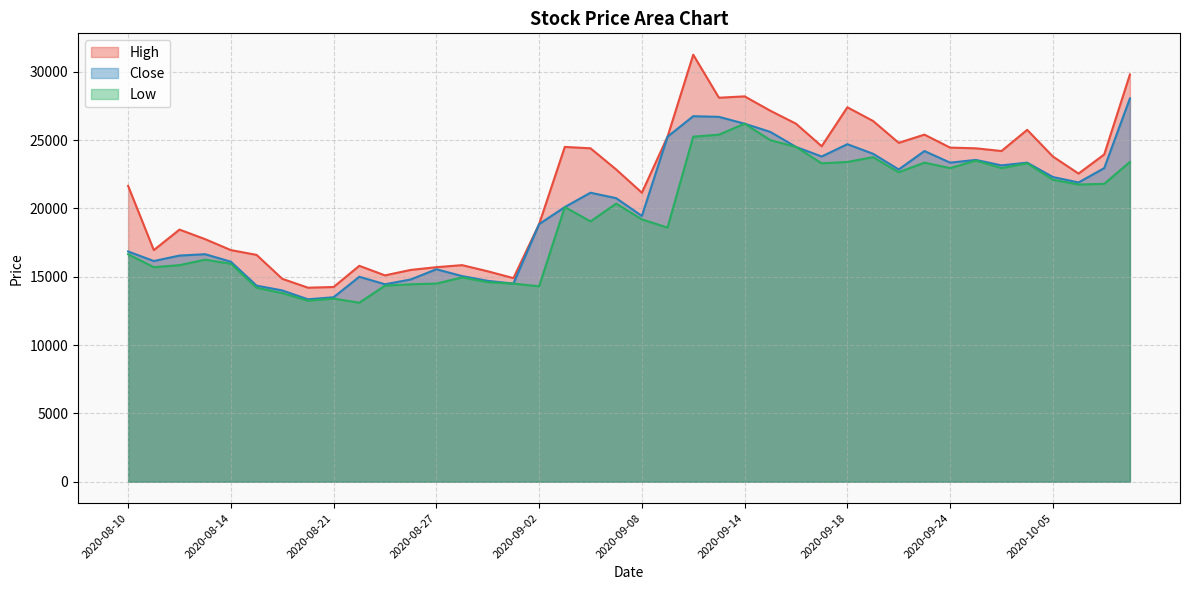

At which category is the sum across all series the highest?

2020-09-10